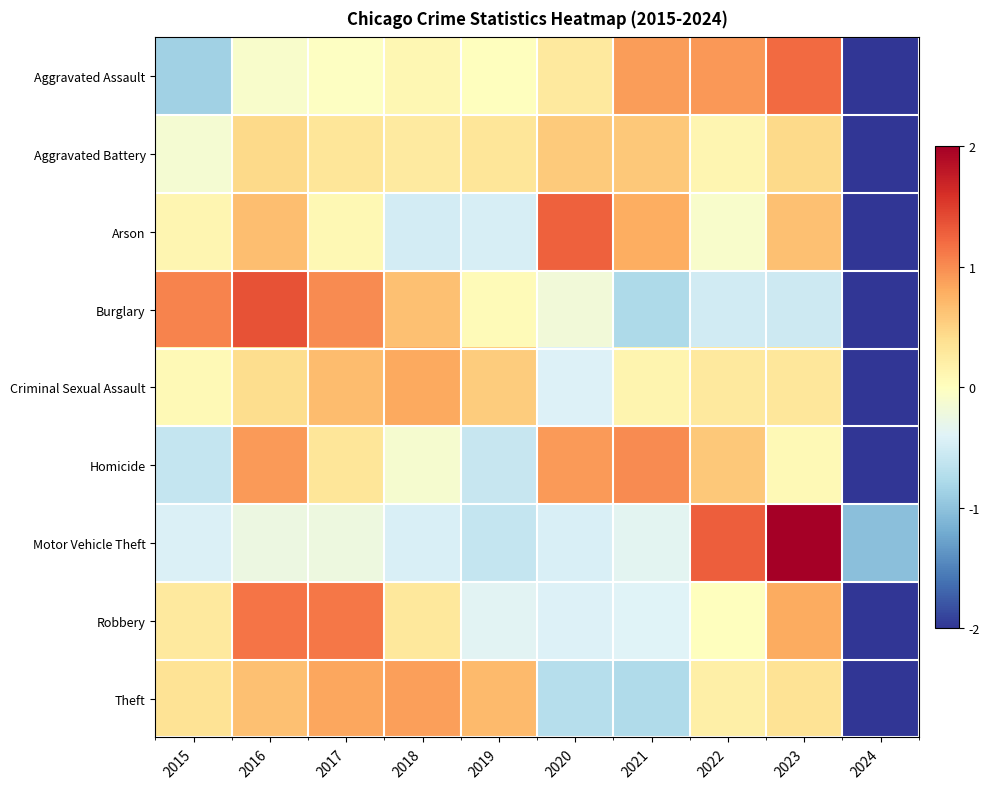

At which category is the sum across all series the highest?

2023